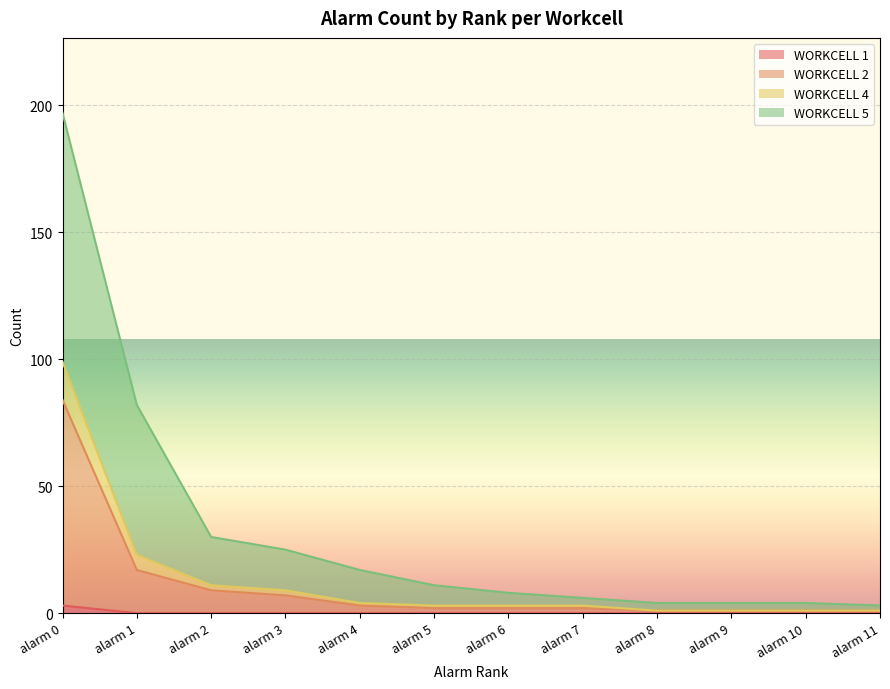

True or false: WORKCELL 4 and WORKCELL 1 cross at least once.

False